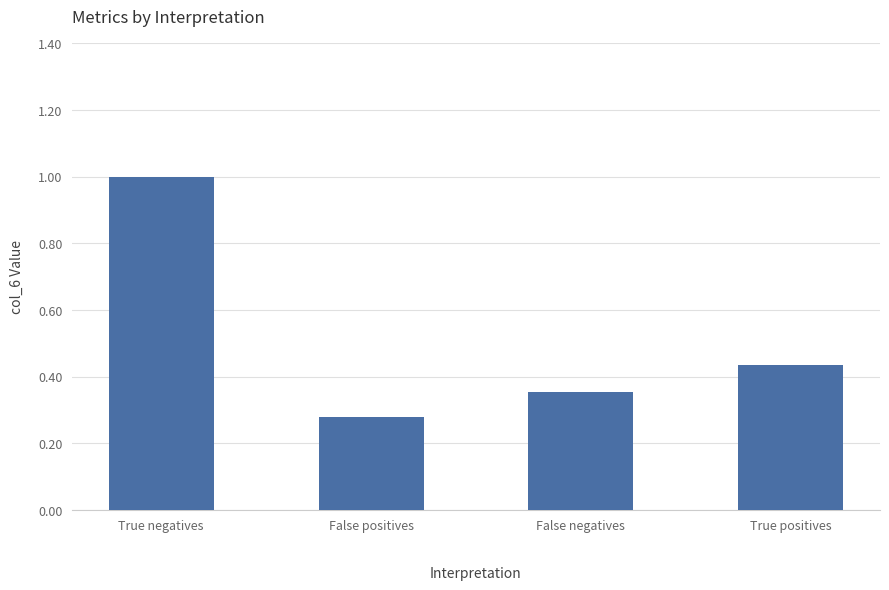

Is it true that the value at False positives is 0.4?

False